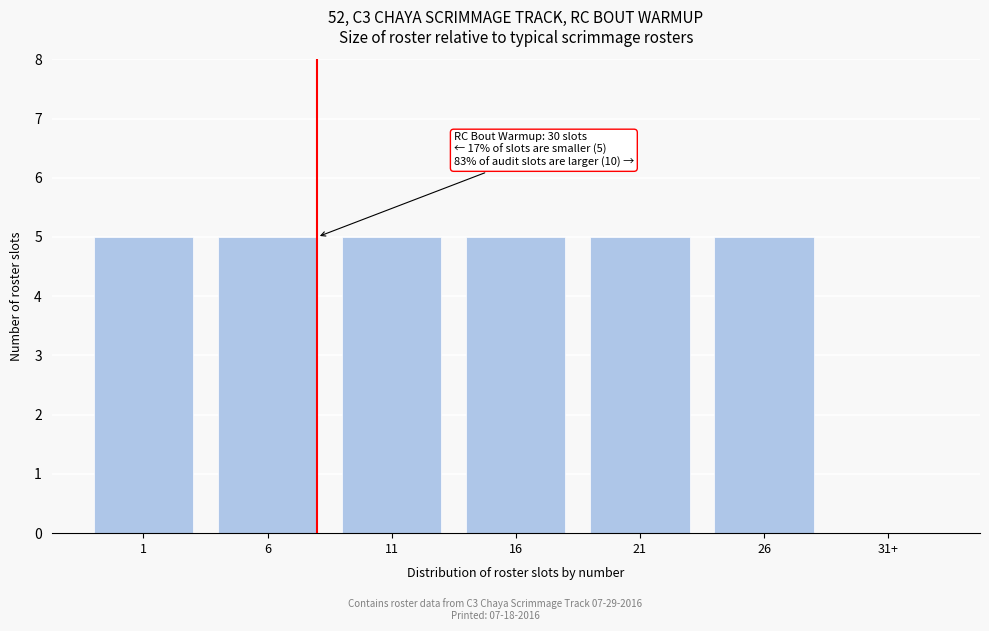

Reading left to right, what are all the values shown in this chart?

1=5	6=5	11=5	16=5	21=5	26=5	31+=0